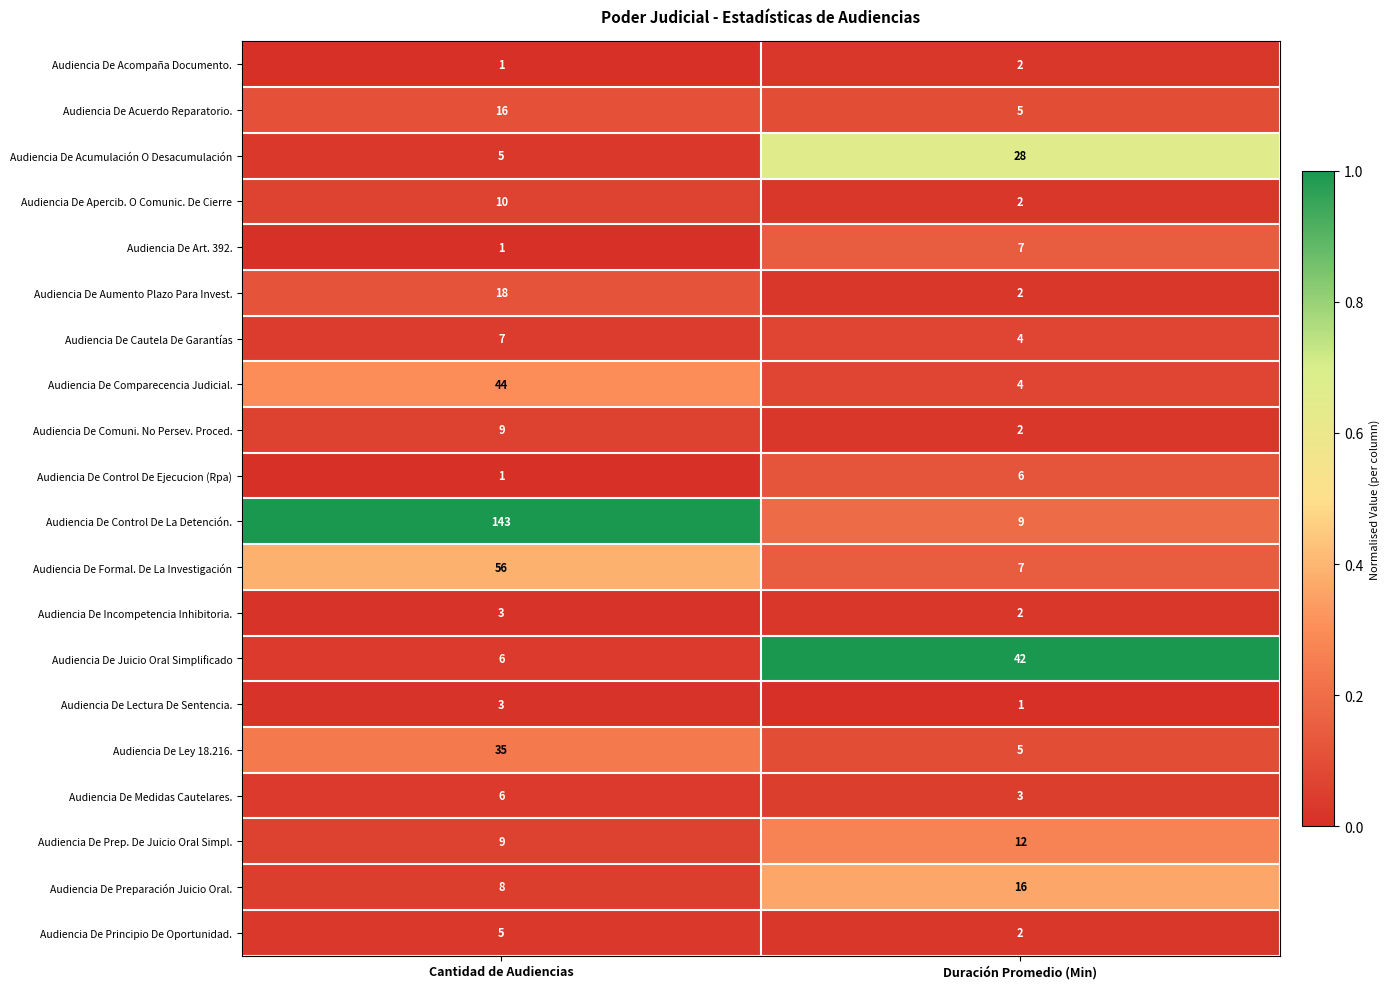

What is the spread (max minus min) of values at Duración Promedio (Min)?

41